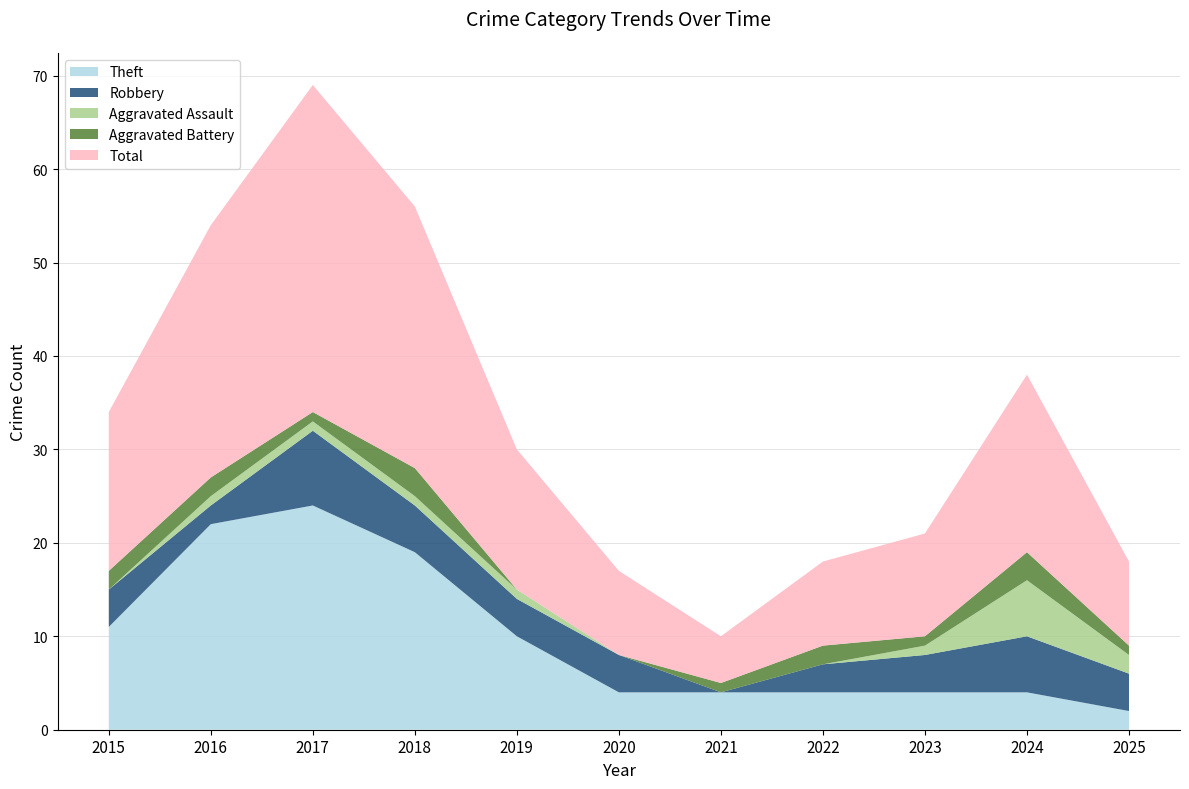

Reading right to left, extract all data points from this chart.

Robbery: 4	6	4	3	0	4	4	5	8	2	4
Theft: 2	4	4	4	4	4	10	19	24	22	11
Aggravated Assault: 2	6	1	0	0	0	1	1	1	1	0
Aggravated Battery: 1	3	1	2	1	0	0	3	1	2	2
Total: 9	19	11	9	5	9	15	28	35	27	17